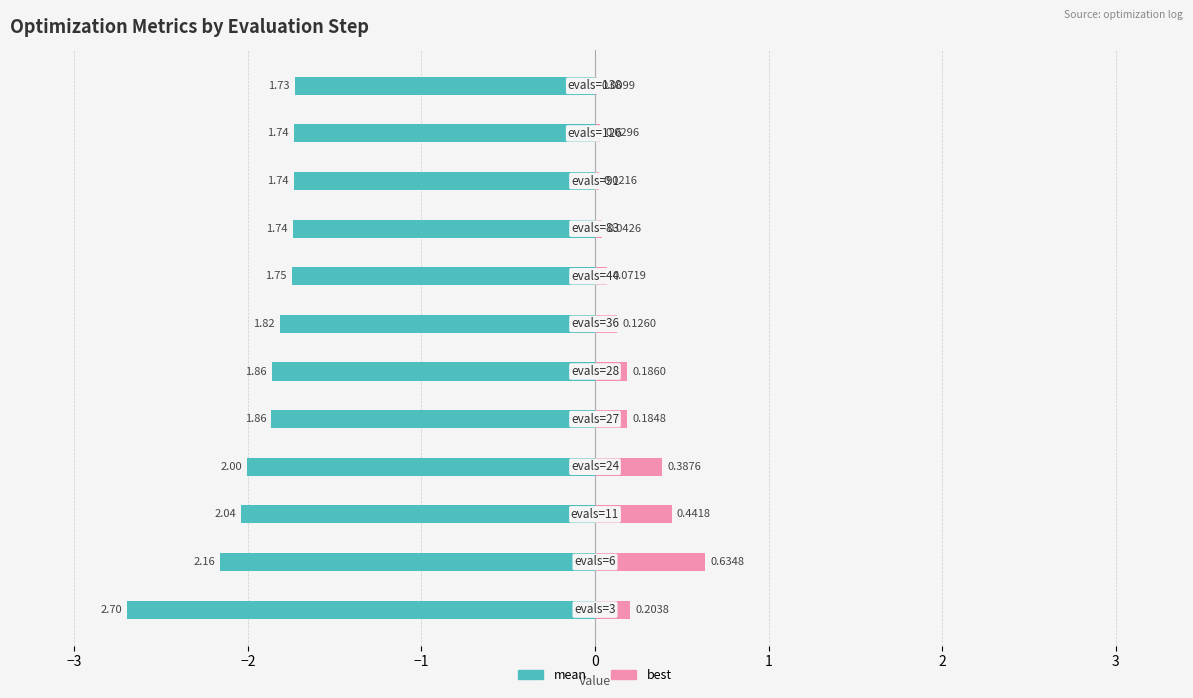

Reading right to left, what are all the values shown in this chart?

mean: -1.7	-1.7	-1.7	-1.7	-1.7	-1.8	-1.9	-1.9	-2.0	-2.0	-2.2	-2.7
best: 0.0	0.0	0.0	0.0	0.1	0.1	0.2	0.2	0.4	0.4	0.6	0.2